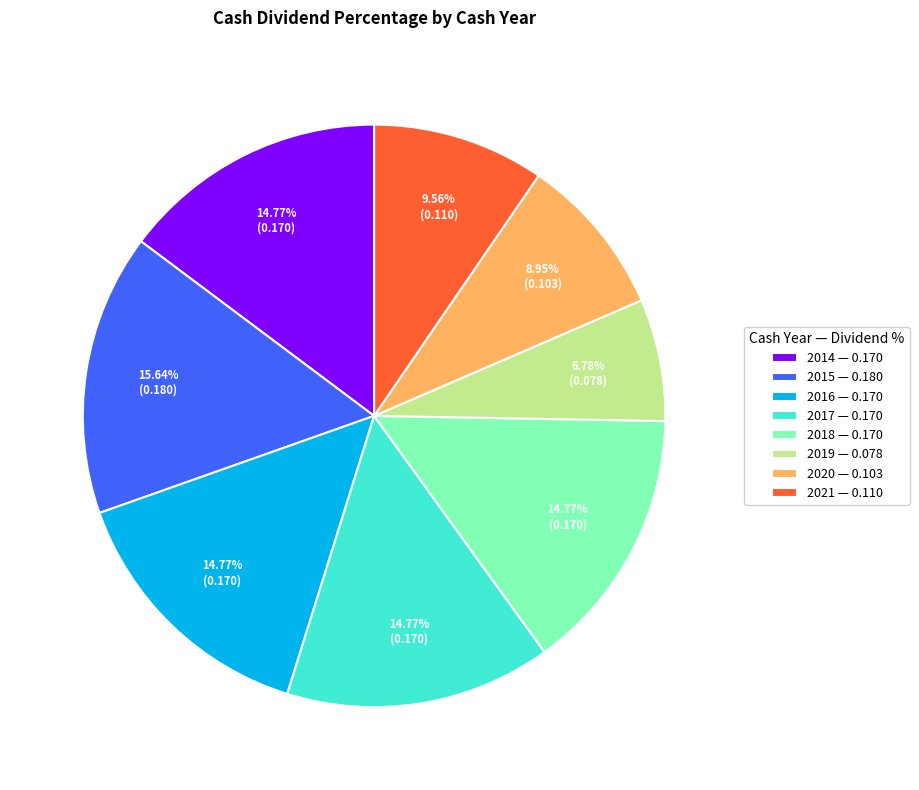

What portion of the pie excludes 2019?

93.2%